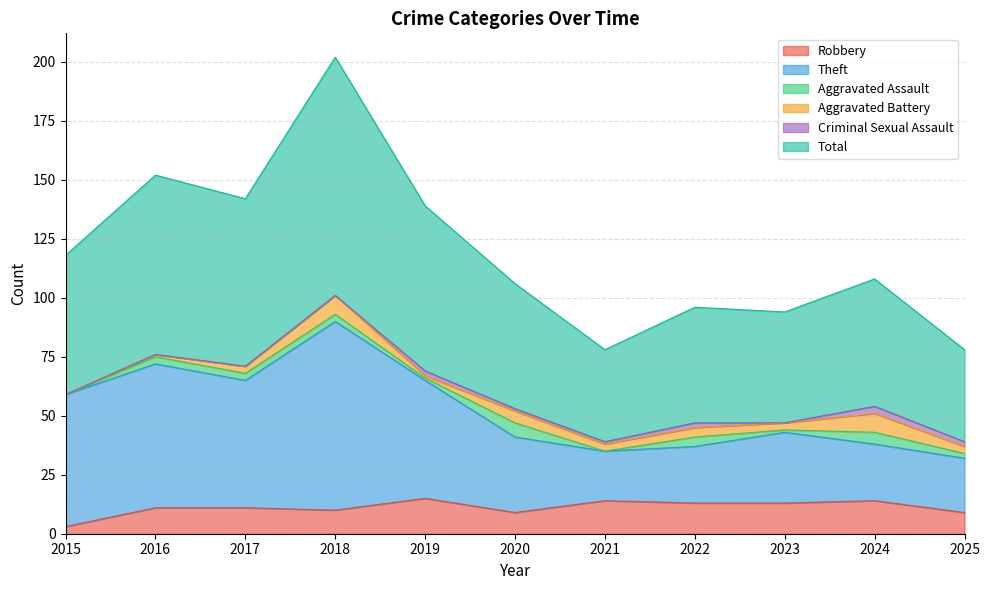

True or false: Theft and Total cross at least once.

False